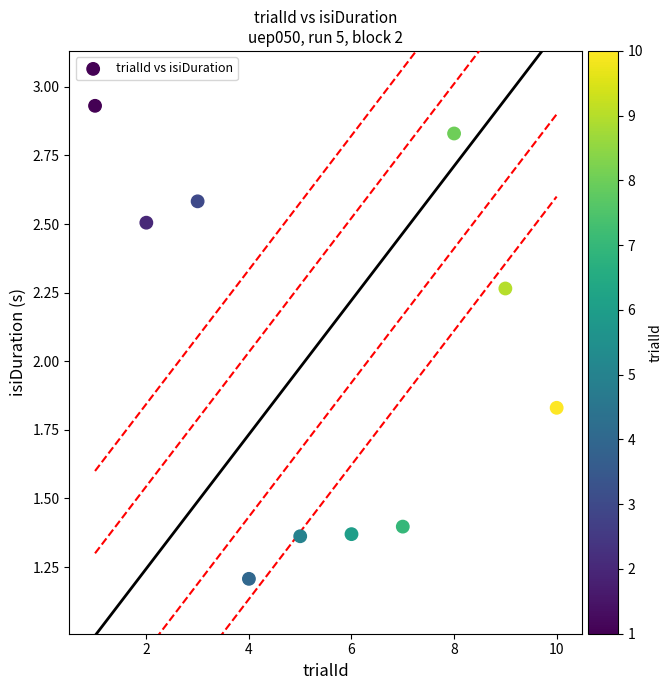

What is the range of Y values (max minus min)?

1.7